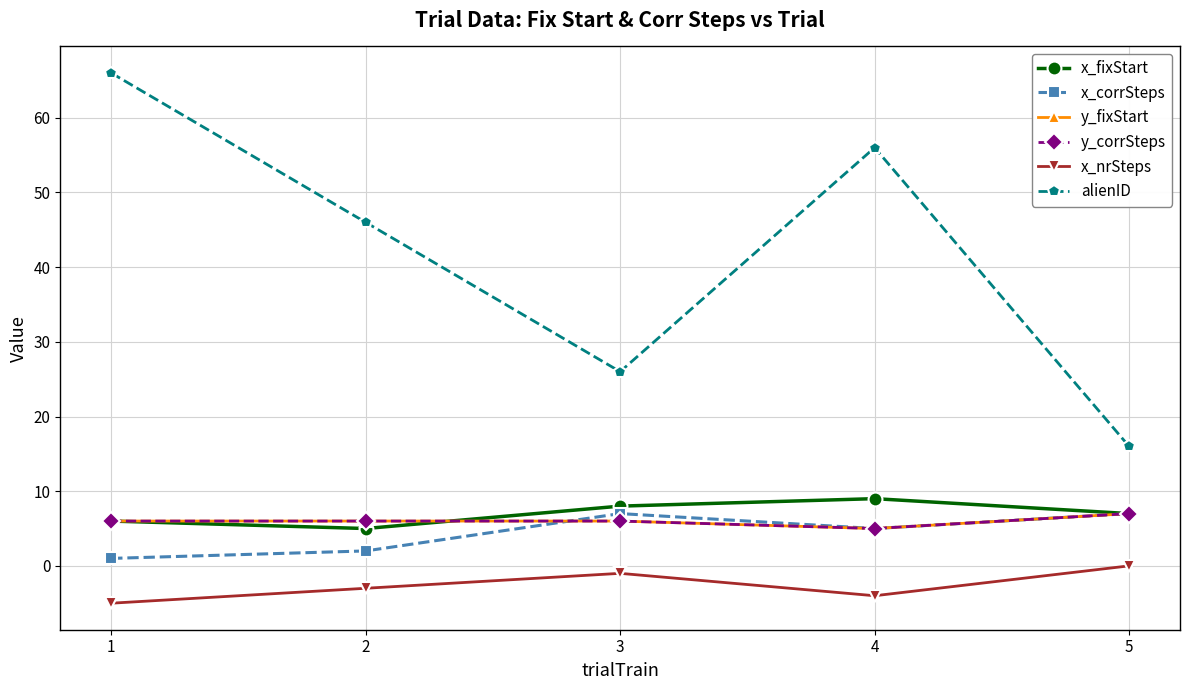

What is the total value across all series at 4?

76